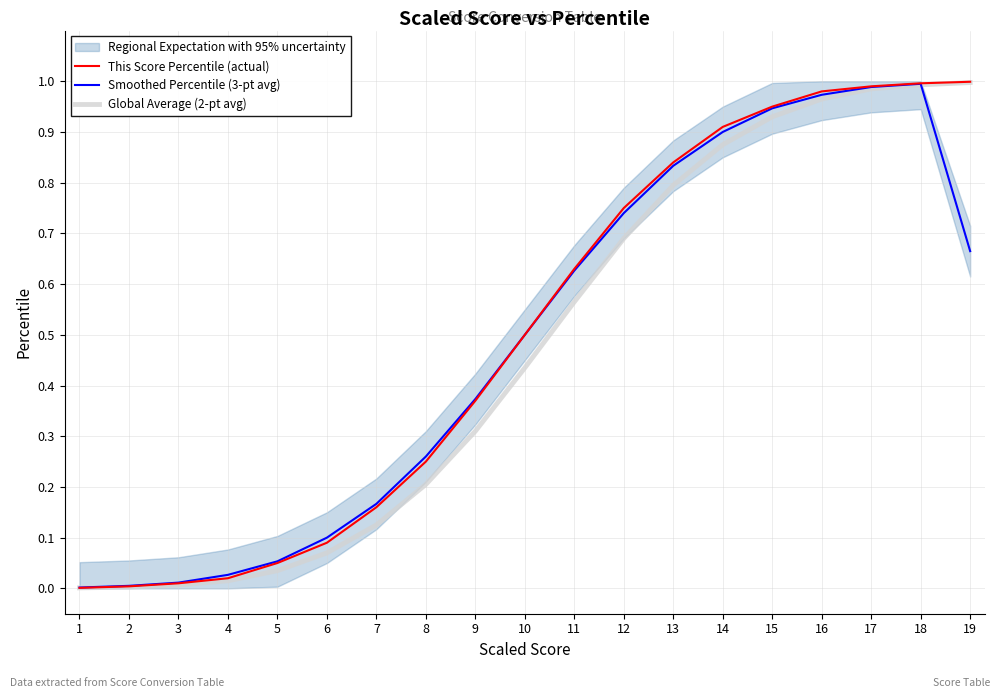

Between 5 and 8, which series saw the biggest shift?

Smoothed Percentile (3-pt avg)